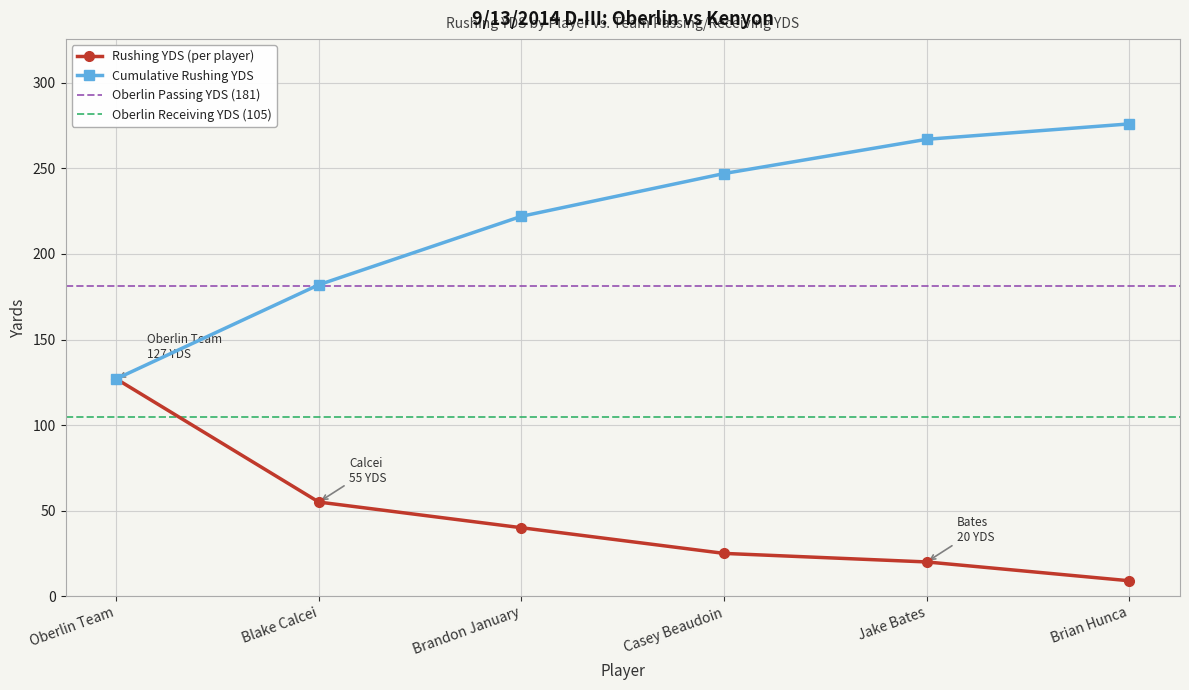

The Rushing YDS (per player) series shows 55 at Blake Calcei. True or false?

True